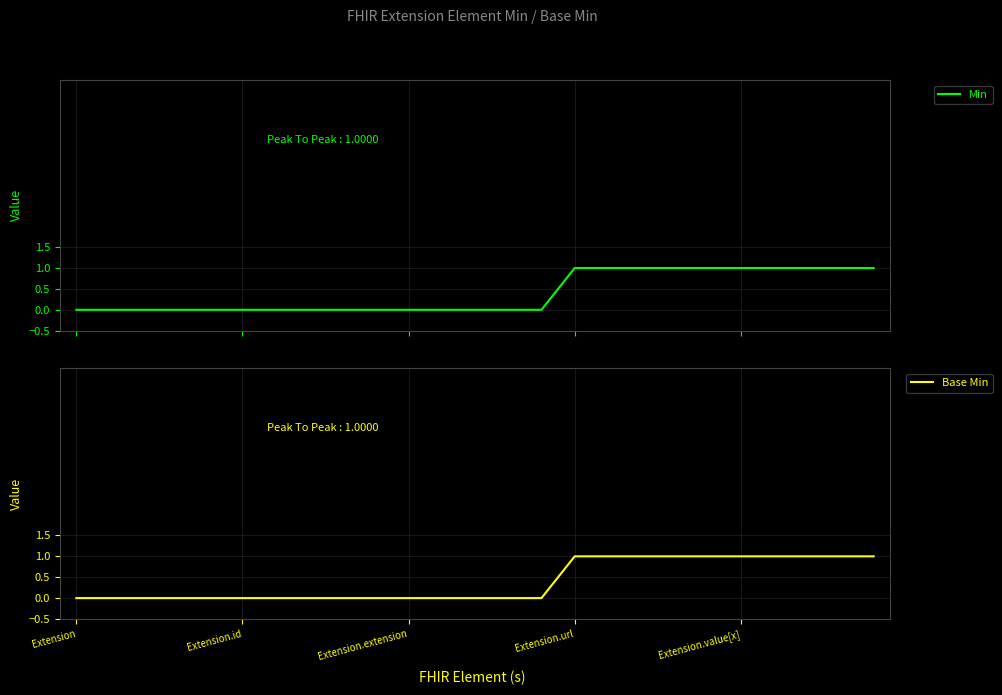

Is it true that Min equals 1 at Extension.value[x]?

True